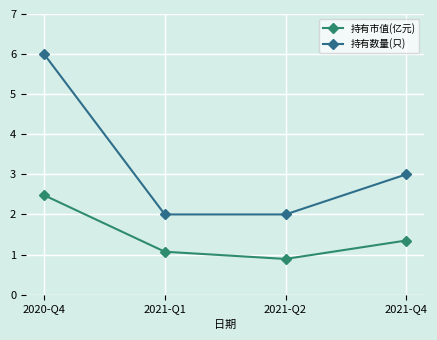

What is the total value across all series at 2021-Q2?

2.9